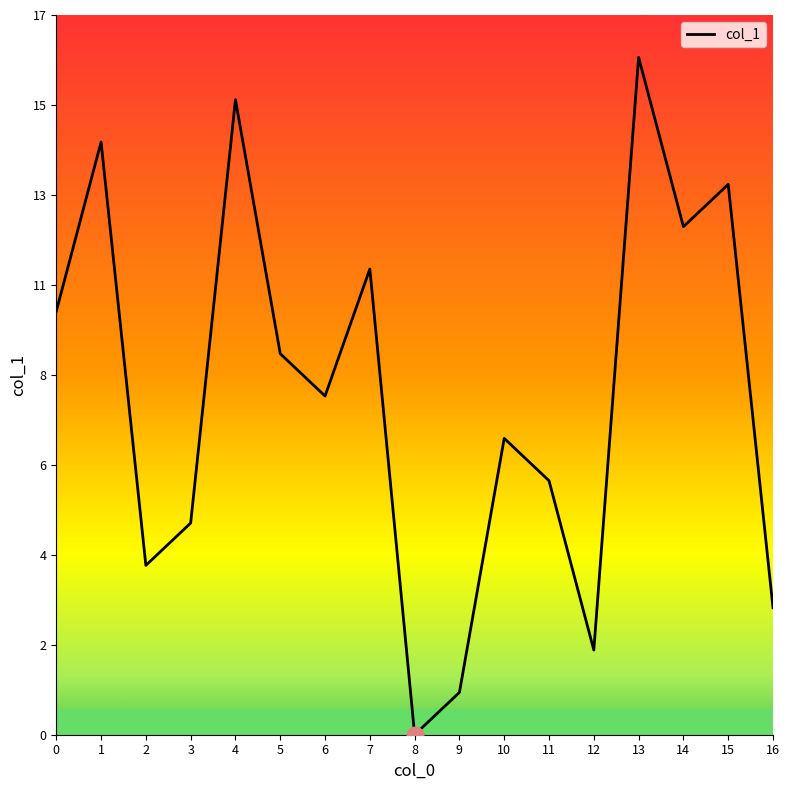

At which category does the data reach its first local valley?

2